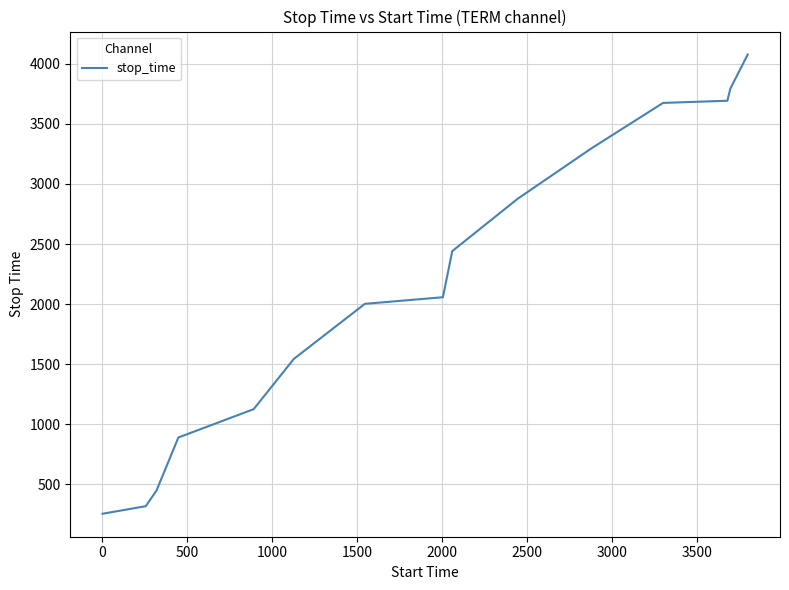

What is the sum of all values?

32488